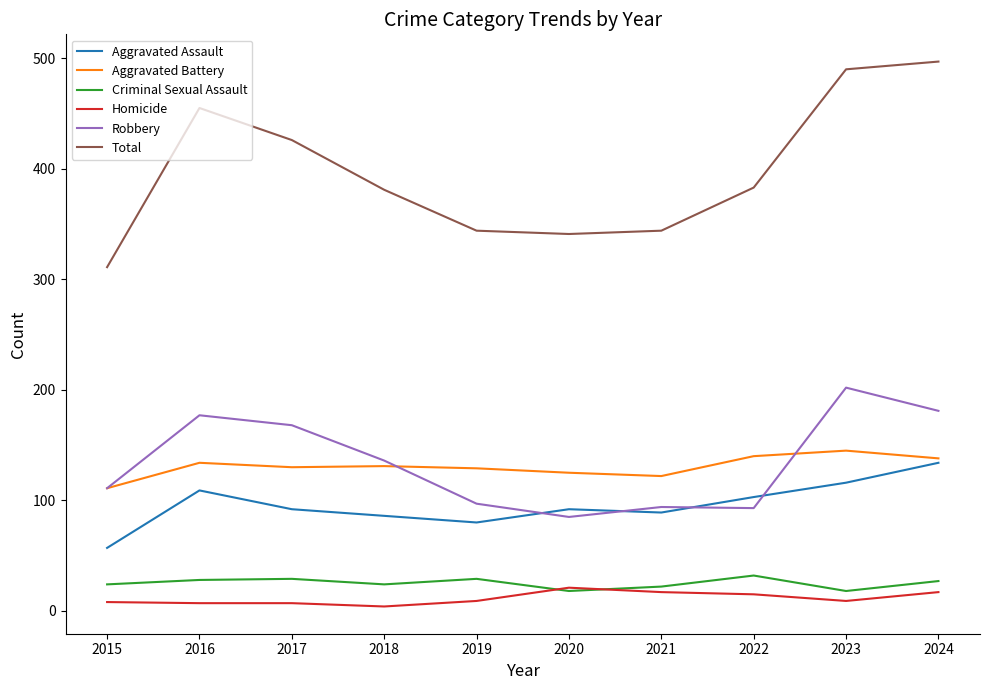

What is the difference between the highest and lowest values at 2017?

419